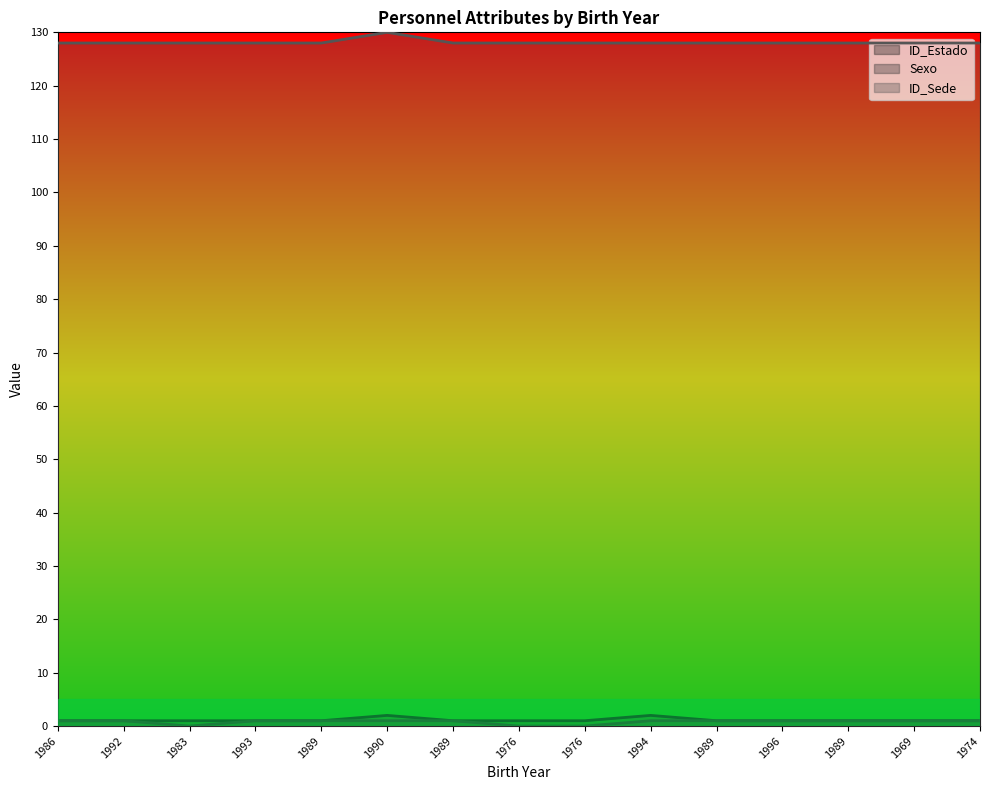

Count the number of categories in the chart.

15